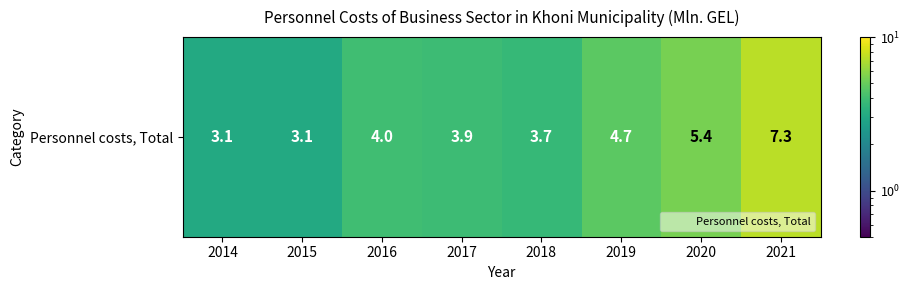

Where does the data first go above 4?

2019